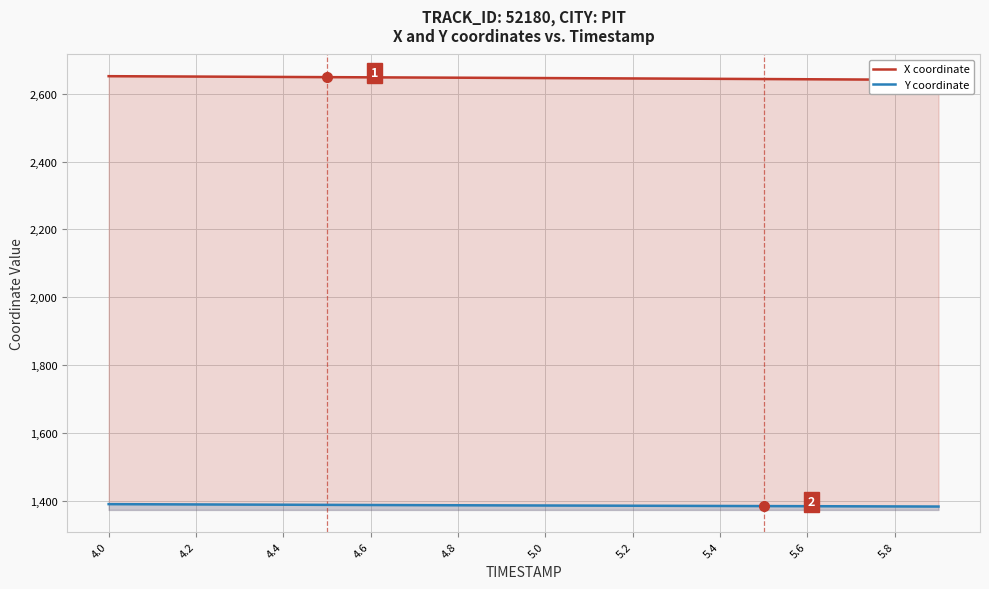

What is the greatest value displayed?

2652.2